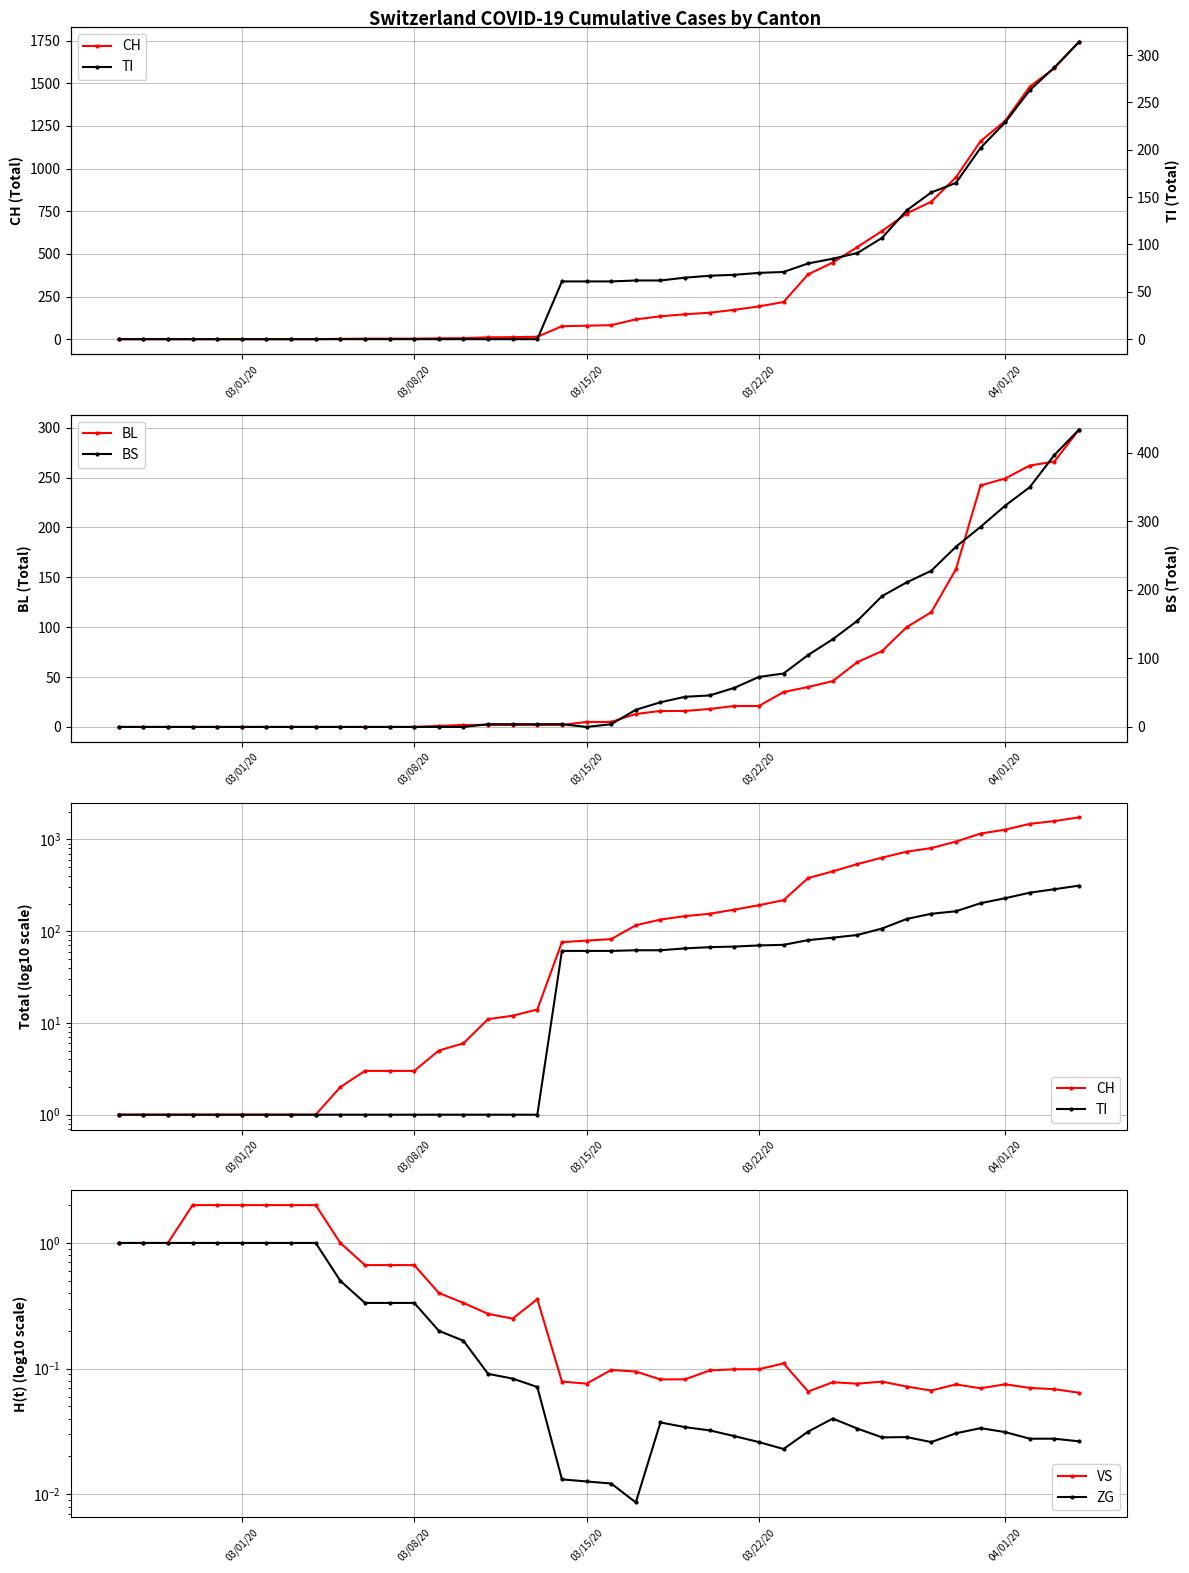

What is the highest value of the BL series?

298